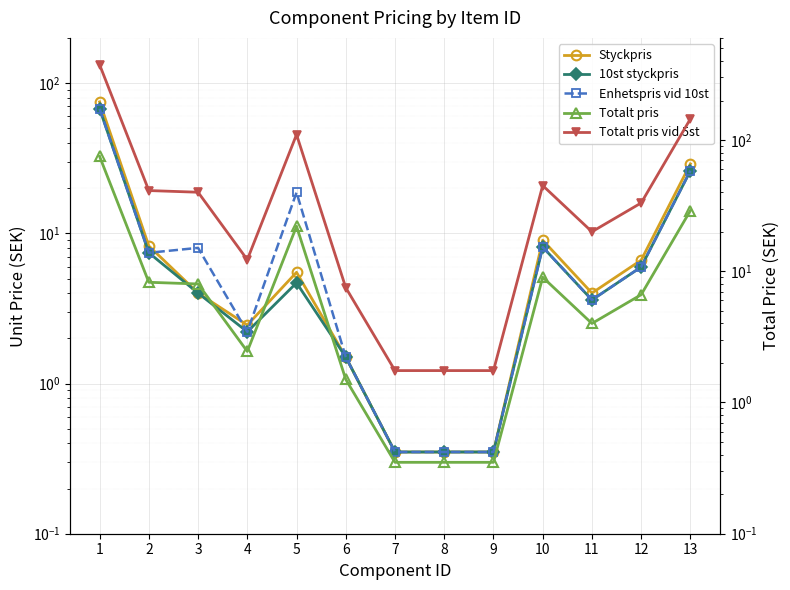

Reading left to right, what are all the values shown in this chart?

Styckpris: 75.0	8.2	4.0	2.5	5.5	1.5	0.3	0.3	0.3	9.0	4.0	6.6	29.0
10st styckpris: 67.5	7.4	4.0	2.2	4.7	1.5	0.3	0.3	0.3	8.1	3.6	6.0	26.1
Enhetspris vid 10st: 67.5	7.4	8.0	2.2	18.7	1.5	0.3	0.3	0.3	8.1	3.6	6.0	26.1
Totalt pris: 75.0	8.2	8.0	2.5	22.0	1.5	0.3	0.3	0.3	9.0	4.0	6.6	29.0
Totalt pris vid 5st: 375.0	41.2	40.0	12.2	110.0	7.5	1.8	1.8	1.8	45.0	20.0	33.1	145.0